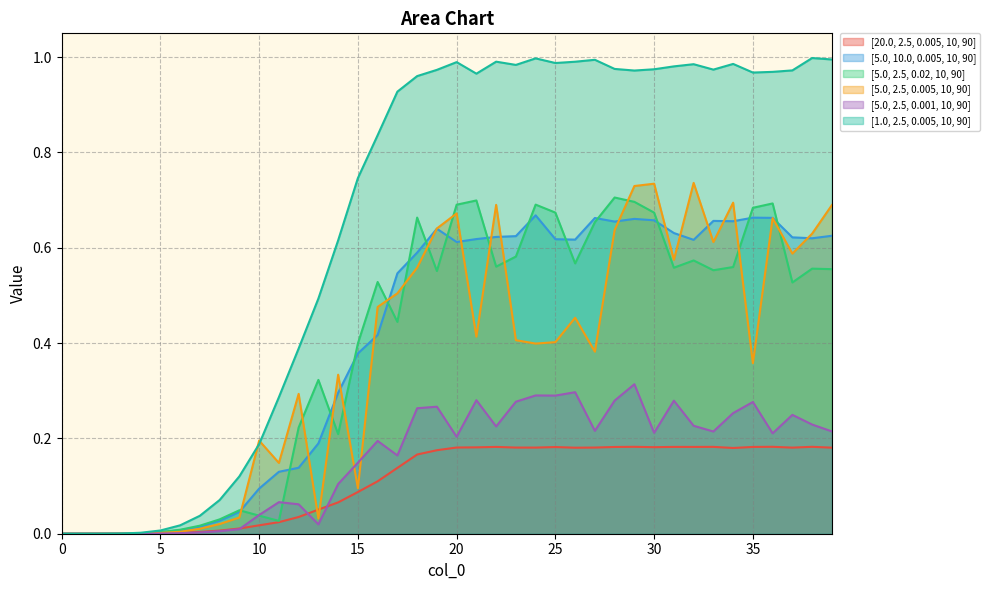

The value of [5.0, 2.5, 0.005, 10, 90] at 10 is 0.2. True or false?

True